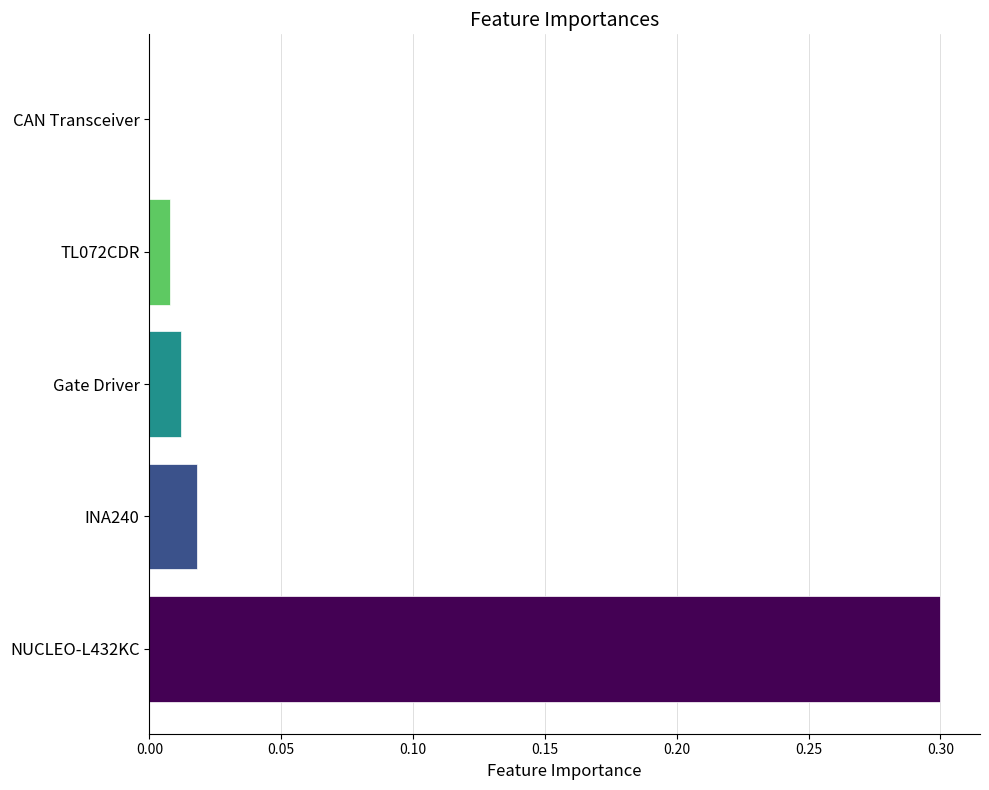

The value at TL072CDR is 0.0. True or false?

True